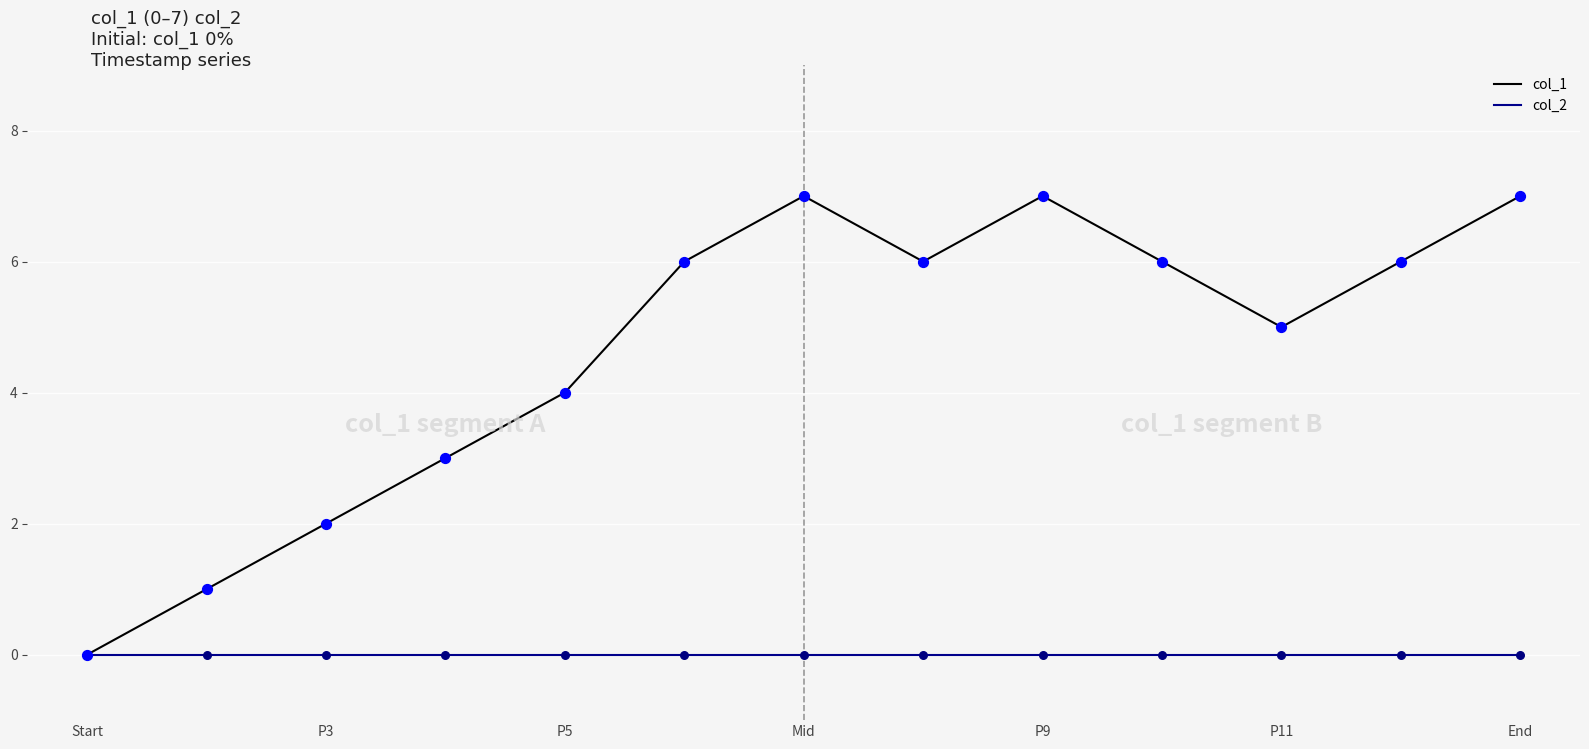

Which series has the largest total across all categories?

col_1